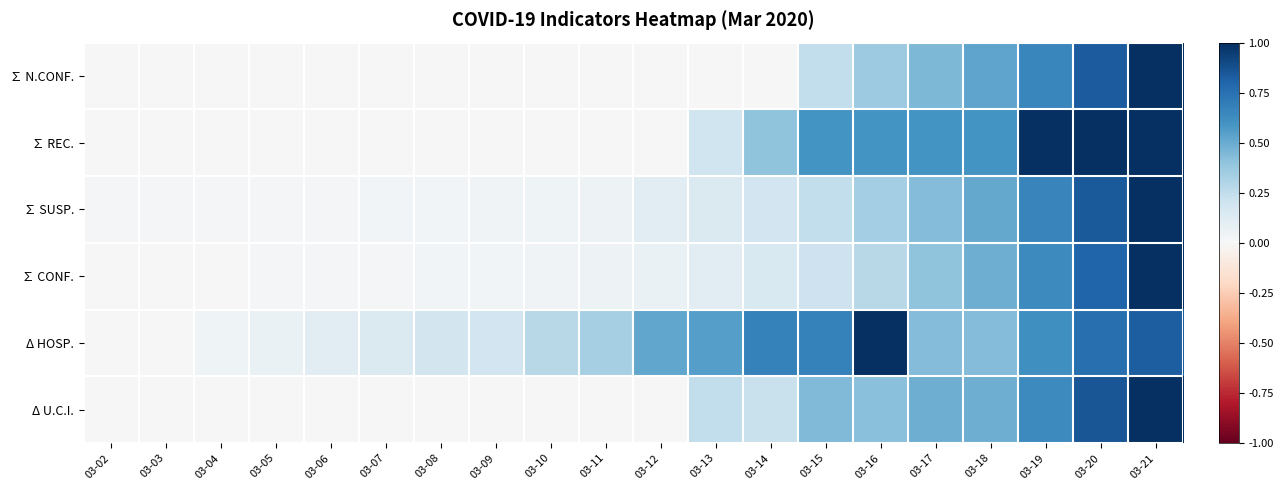

Which has a higher value, 03-10 or 03-17?

03-17